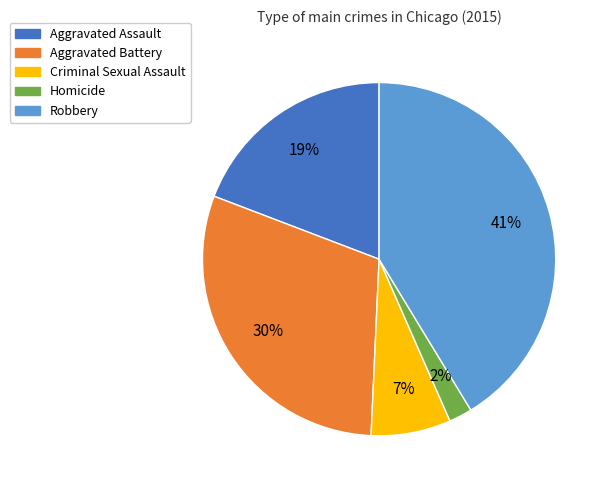

To the nearest percent, what is the difference between the Aggravated Battery and Robbery slice percentages?

11%